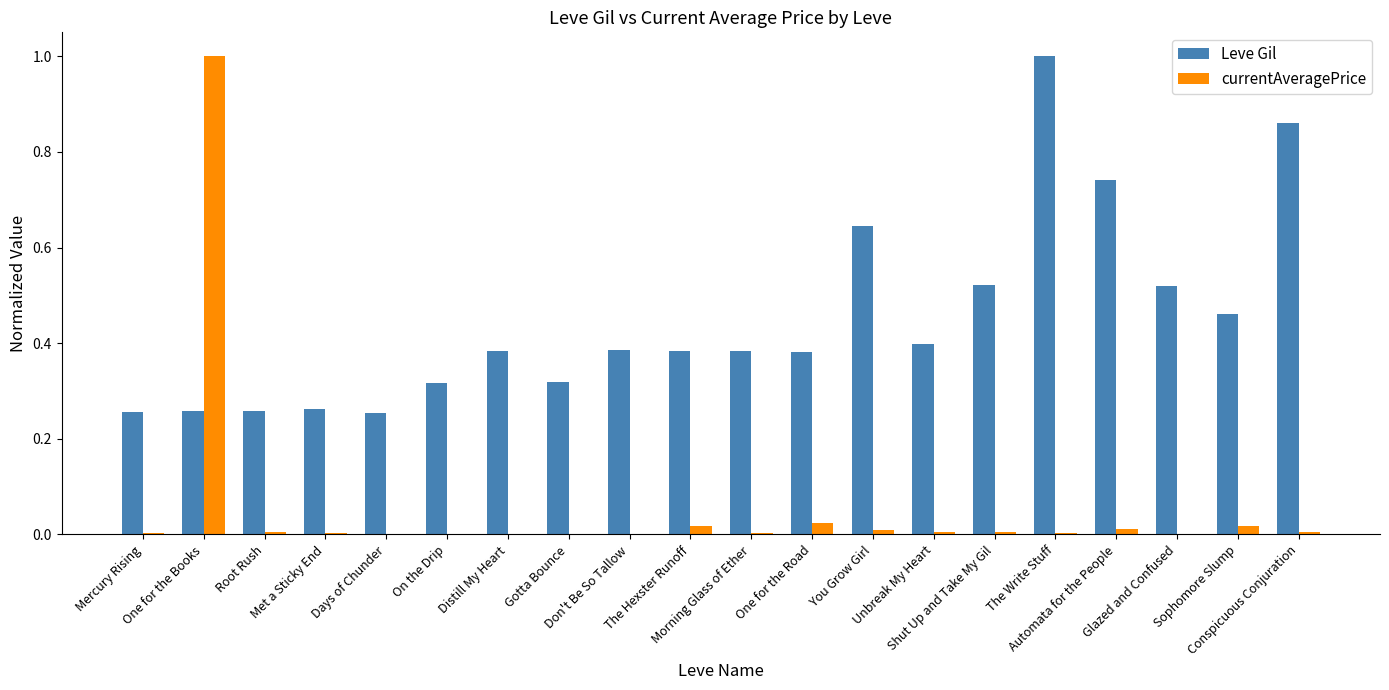

Which series has the largest total across all categories?

Leve Gil